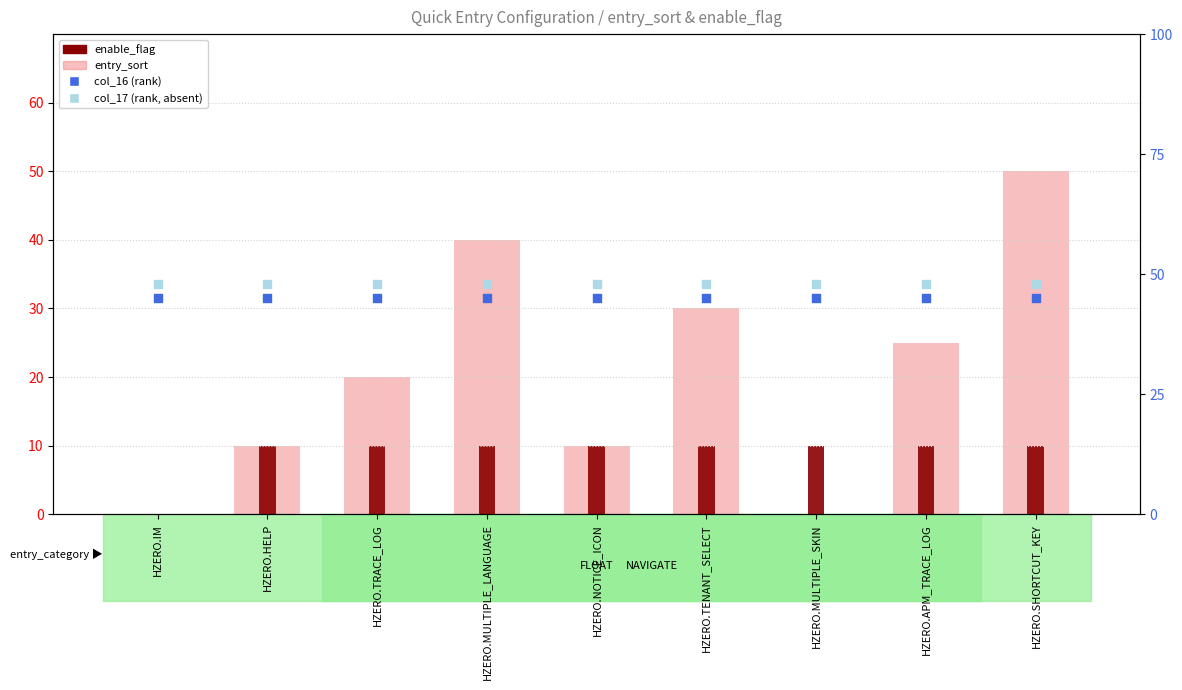

Which series reaches the maximum Y coordinate?

entry_sort